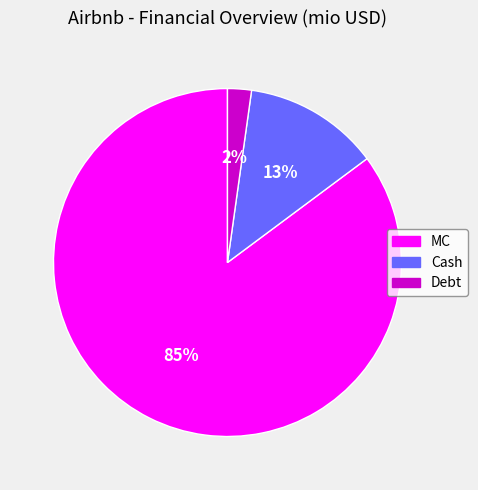

Which category has the biggest portion of the pie?

MC